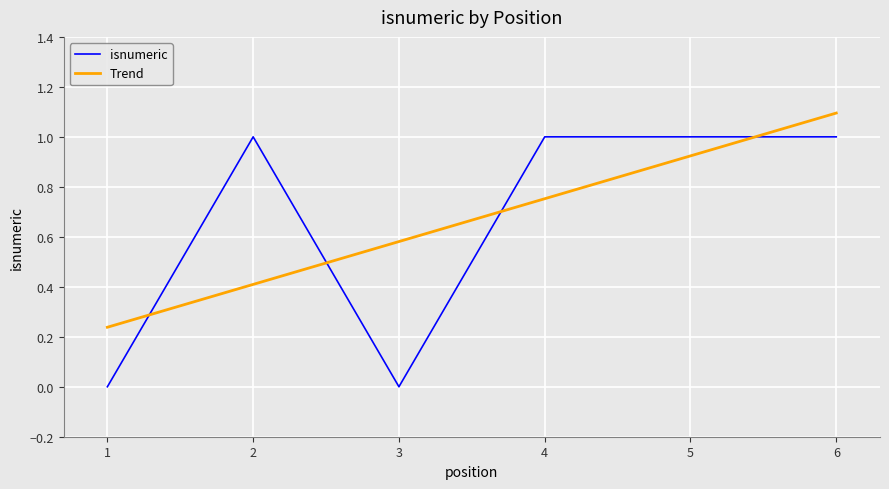

Is it true that the value at 5 is 1?

False